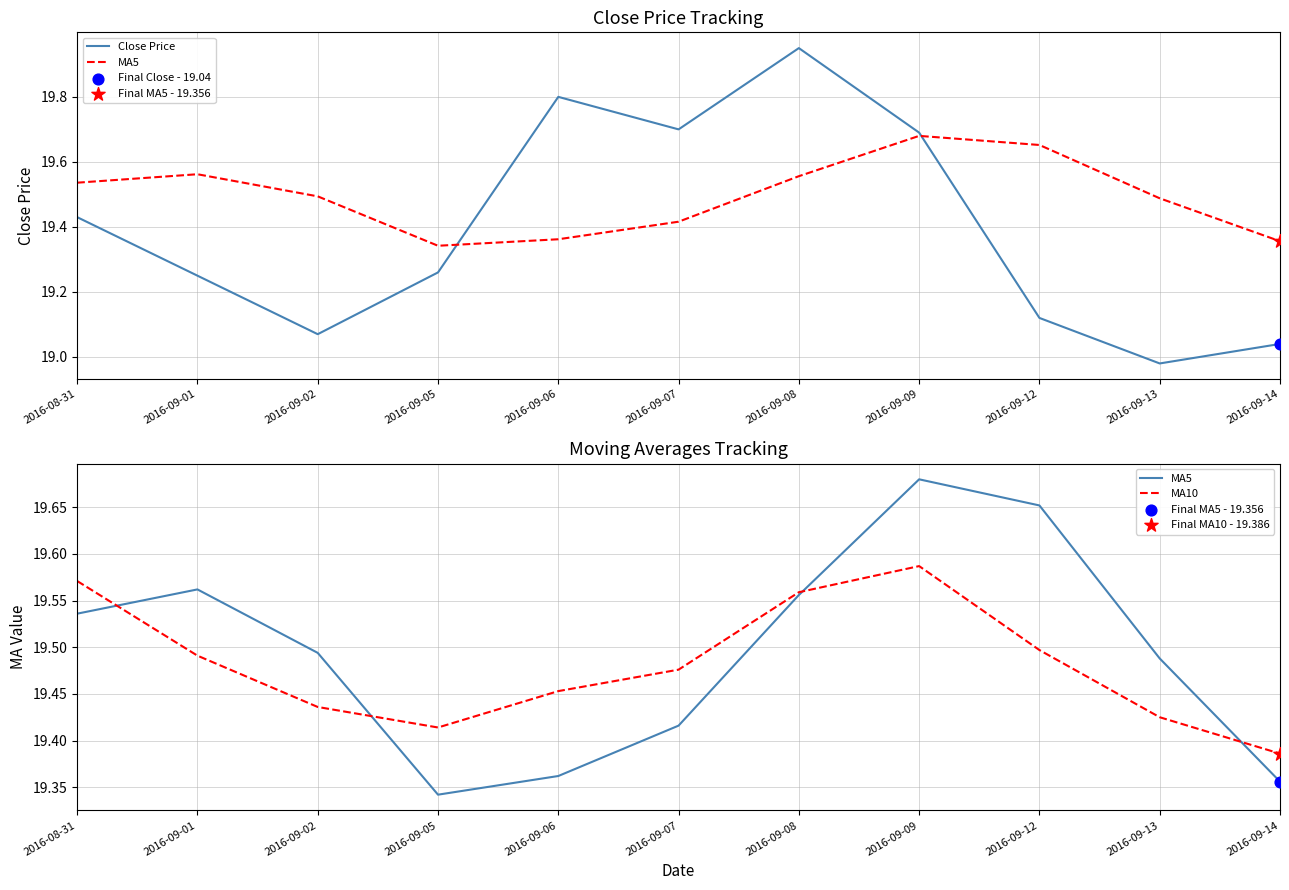

What is the total value across all series at 2016-09-13?

57.9